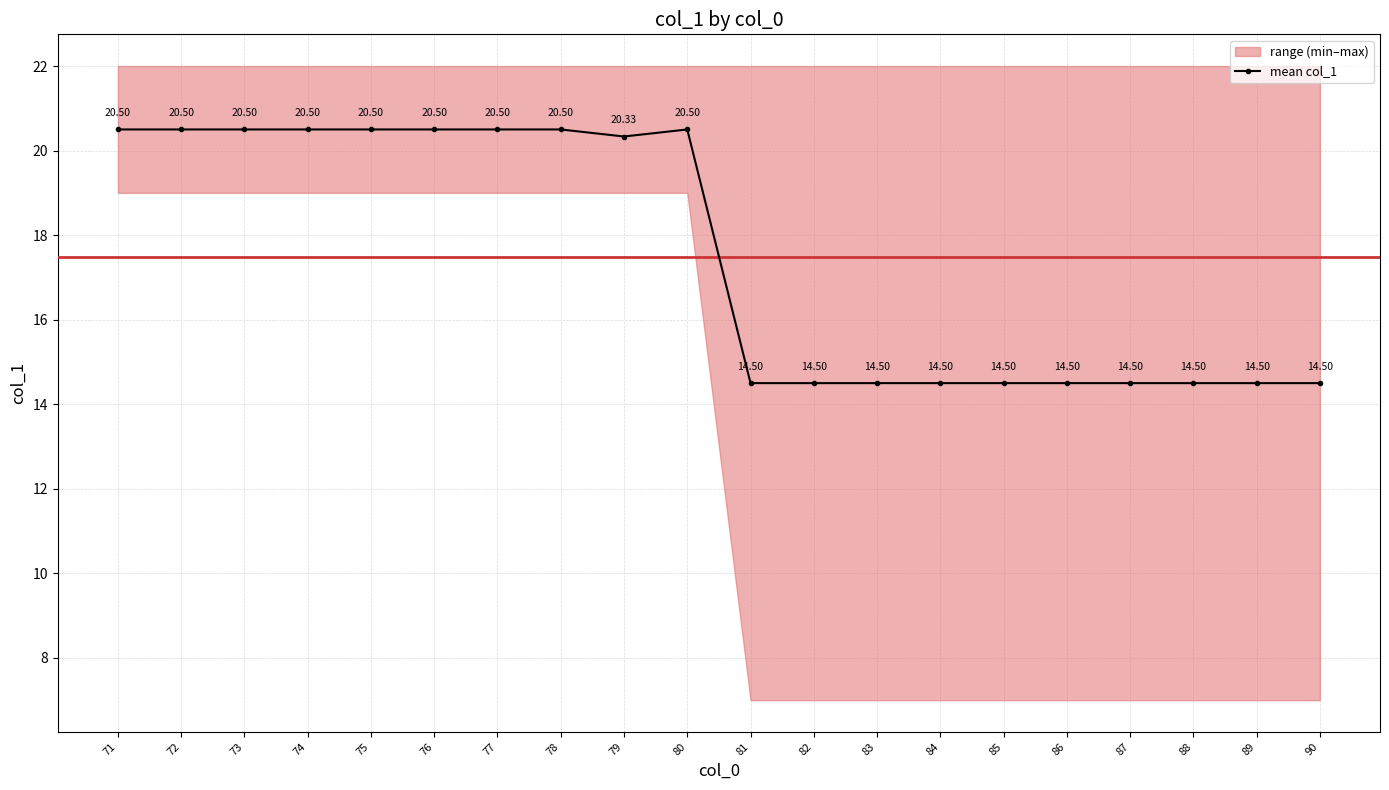

What is the change in value from 80 to 82?

-6.0